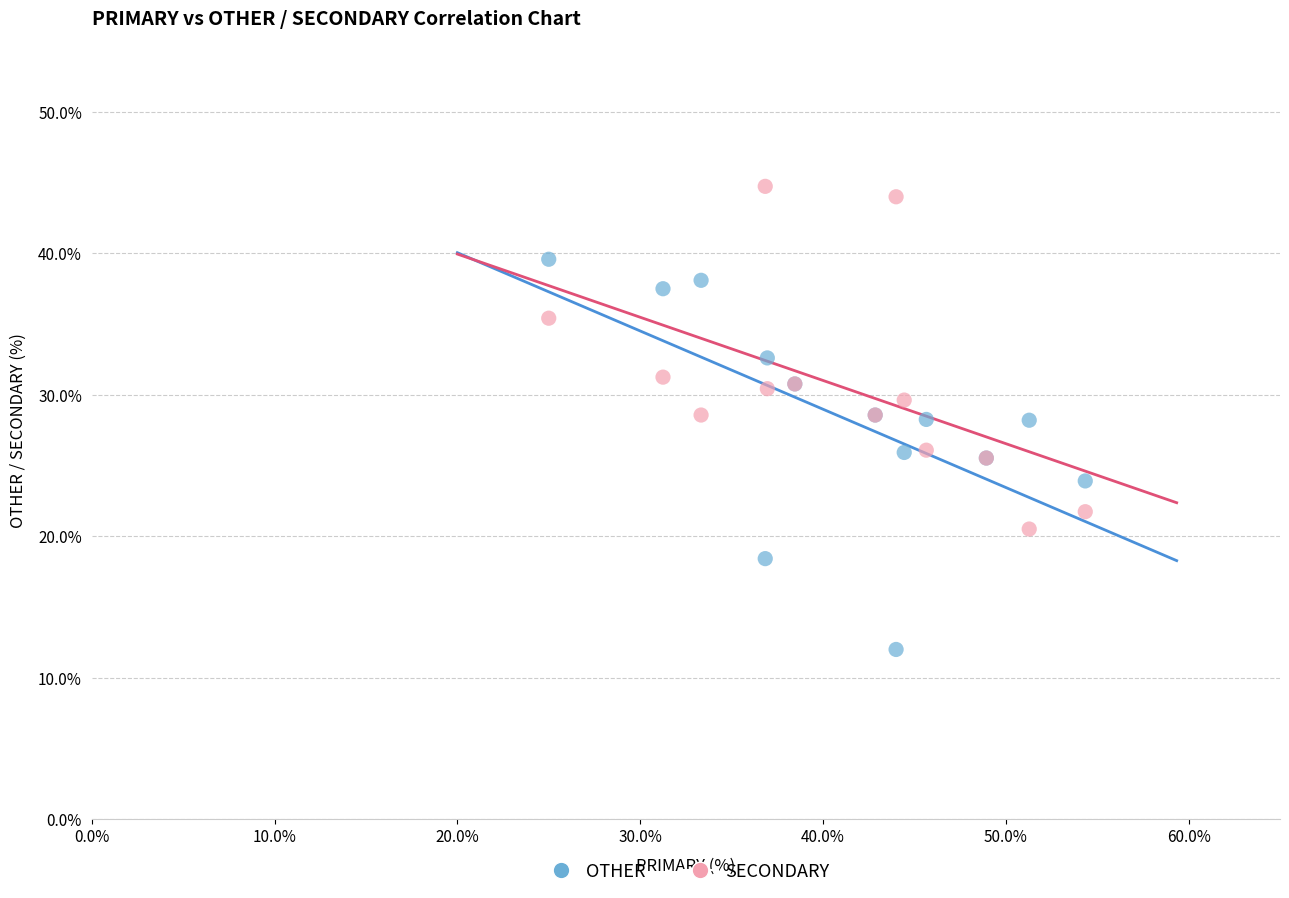

Which series contains the highest Y value?

SECONDARY